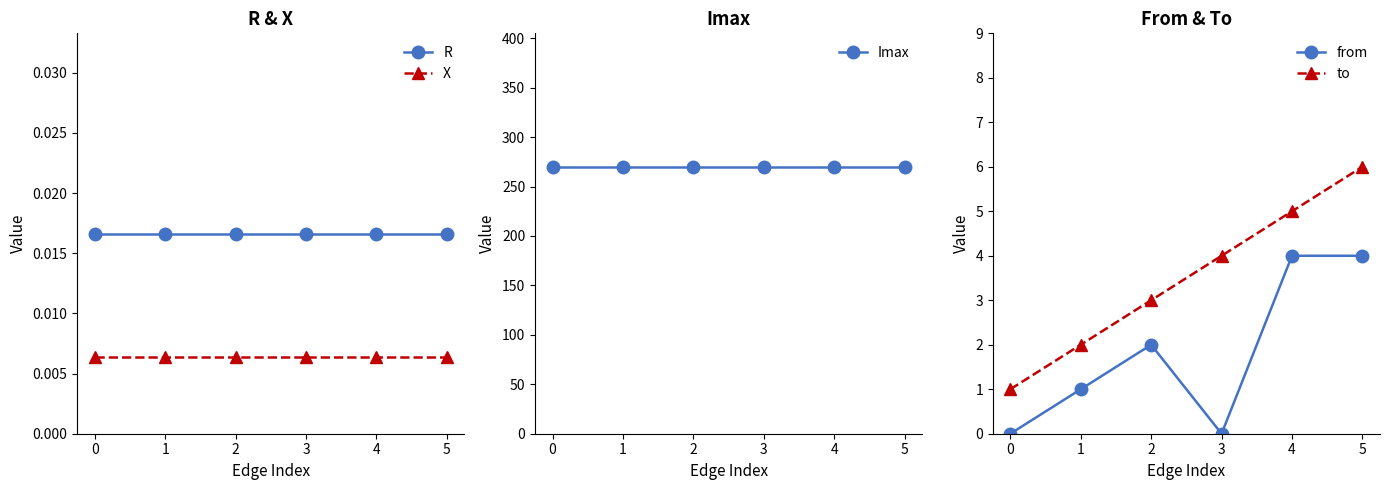

Which series has the largest range (max minus min)?

to